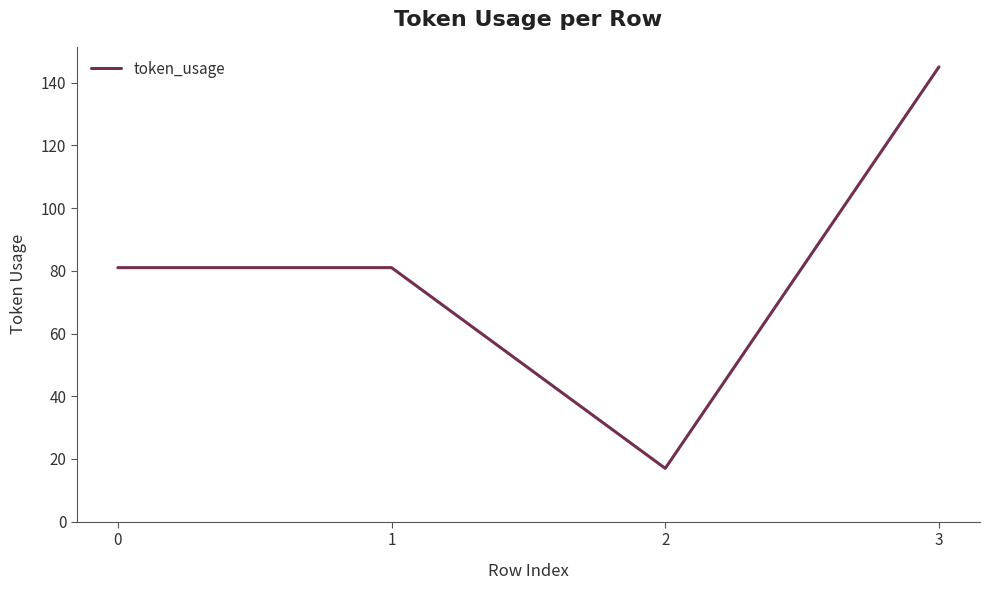

The chart shows a value of 134 at 0. True or false?

False